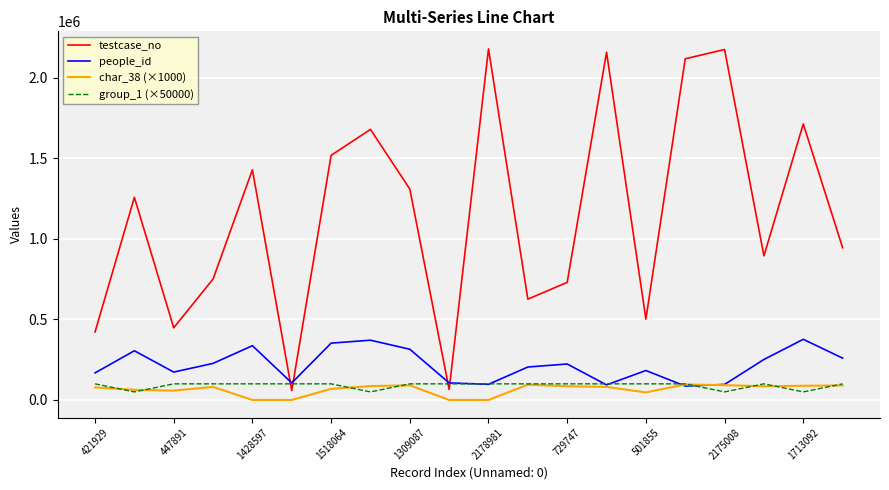

Which series has the largest total across all categories?

testcase_no